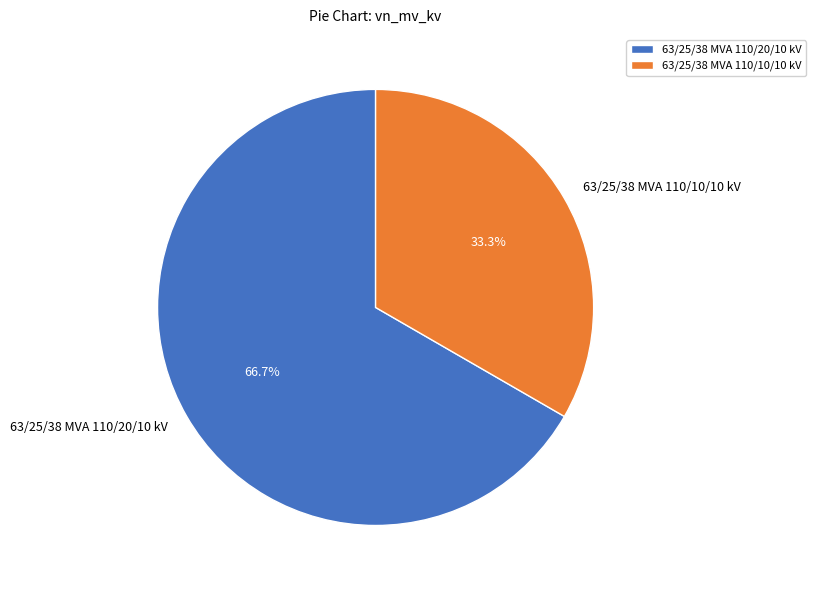

What percentage do 63/25/38 MVA 110/10/10 kV and 63/25/38 MVA 110/20/10 kV together represent?

100.0%